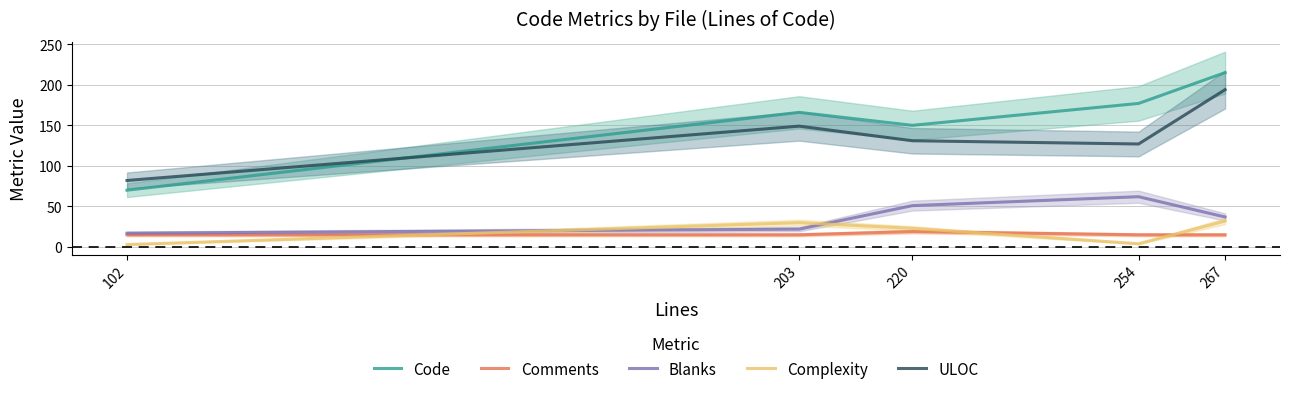

Reading right to left, transcribe all the data shown in this chart.

Code: 215	177	150	166	70
Comments: 15	15	19	15	15
Blanks: 37	62	51	22	17
Complexity: 32	4	23	30	3
ULOC: 194	127	131	149	82